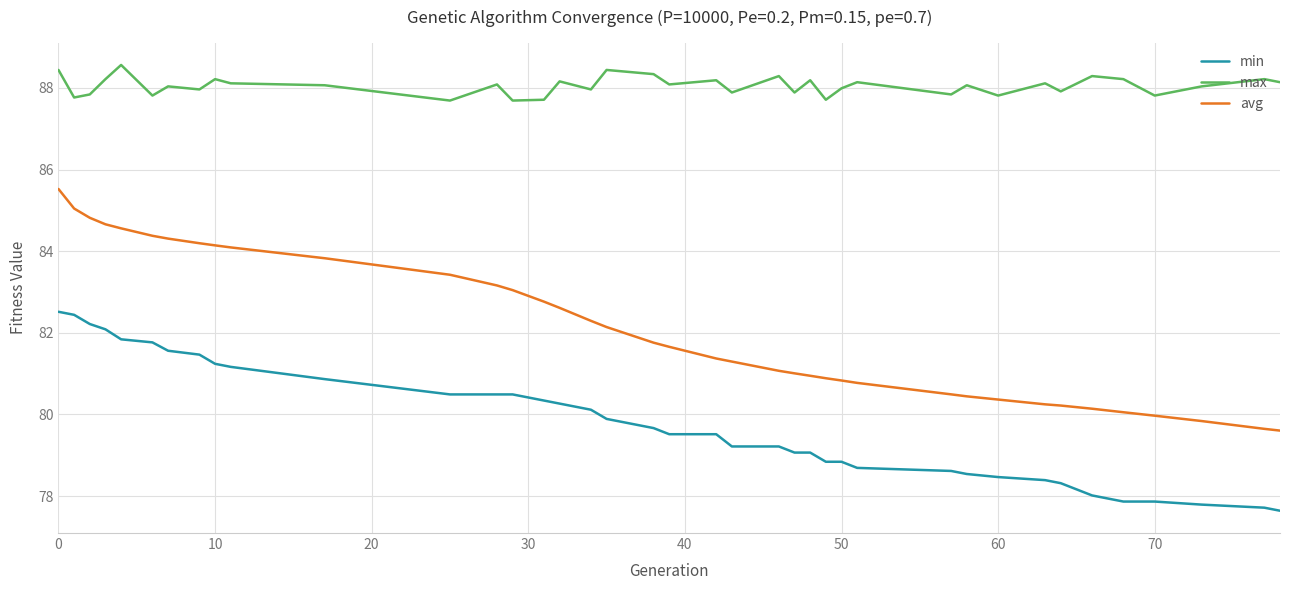

What is the difference between the maximum and minimum values in the min series?

4.9